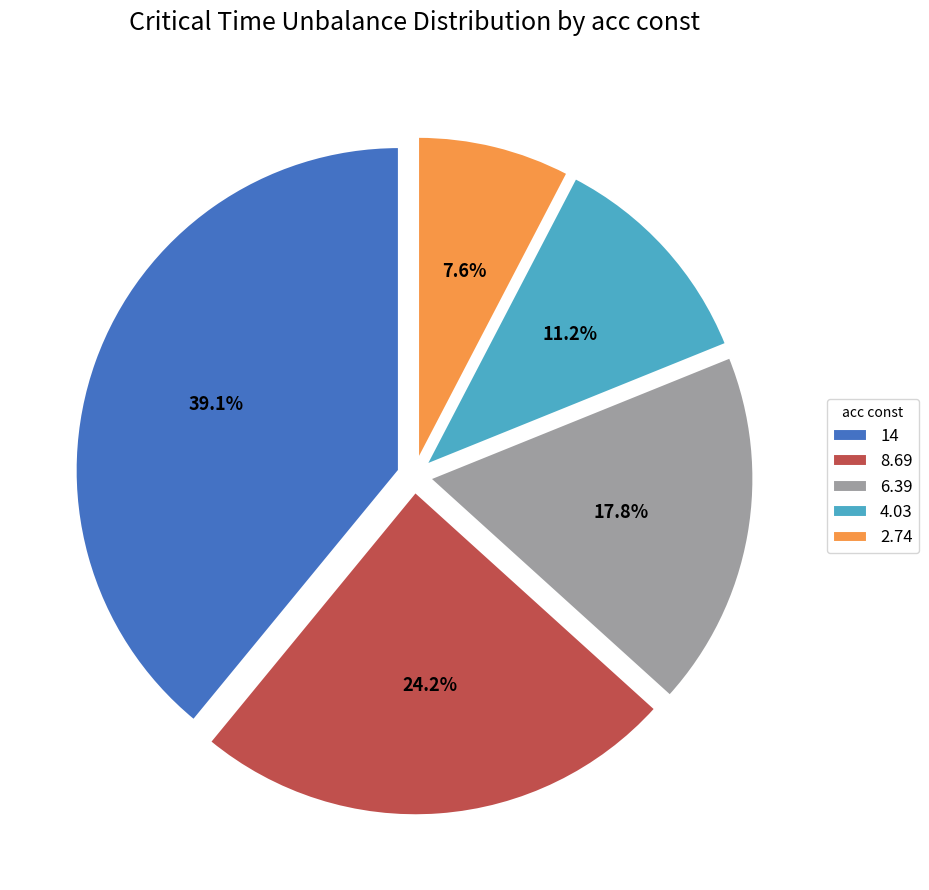

Which has a higher value, 6.39 or 2.74?

6.39